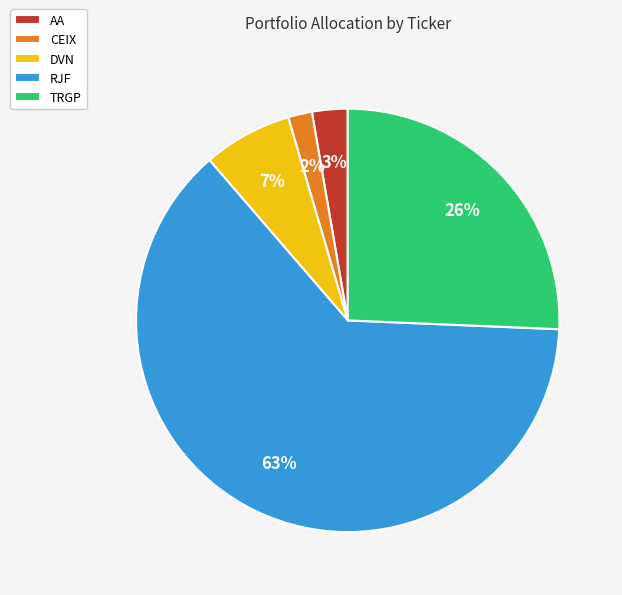

True or false: AA accounts for 3% of the total.

True